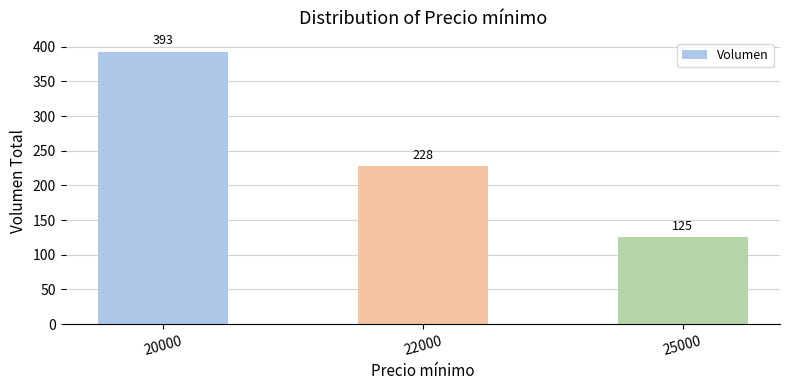

What is the minimum value shown in the chart?

125